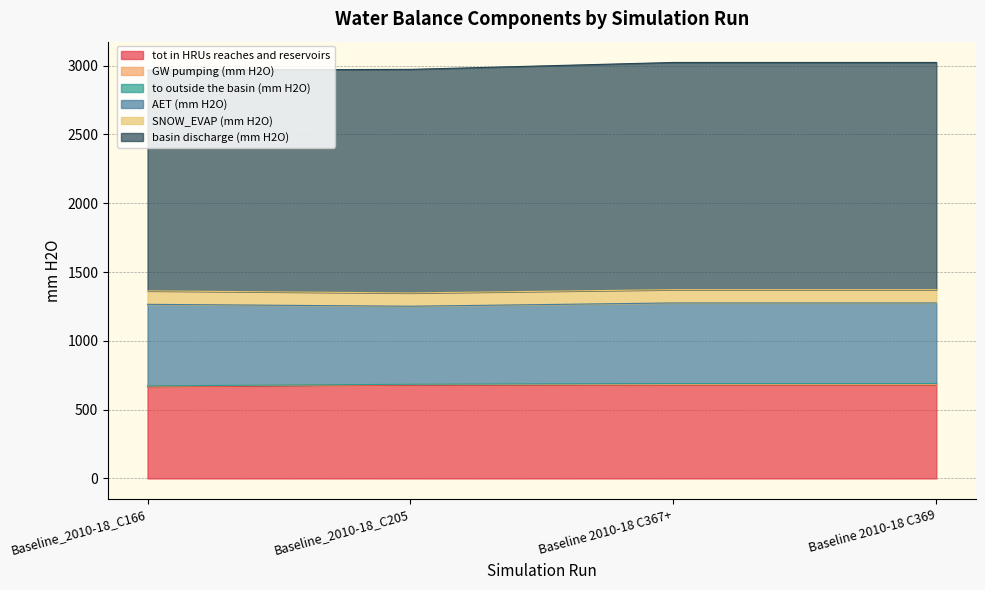

What is the highest value of the tot in HRUs reaches and reservoirs series?

678.0